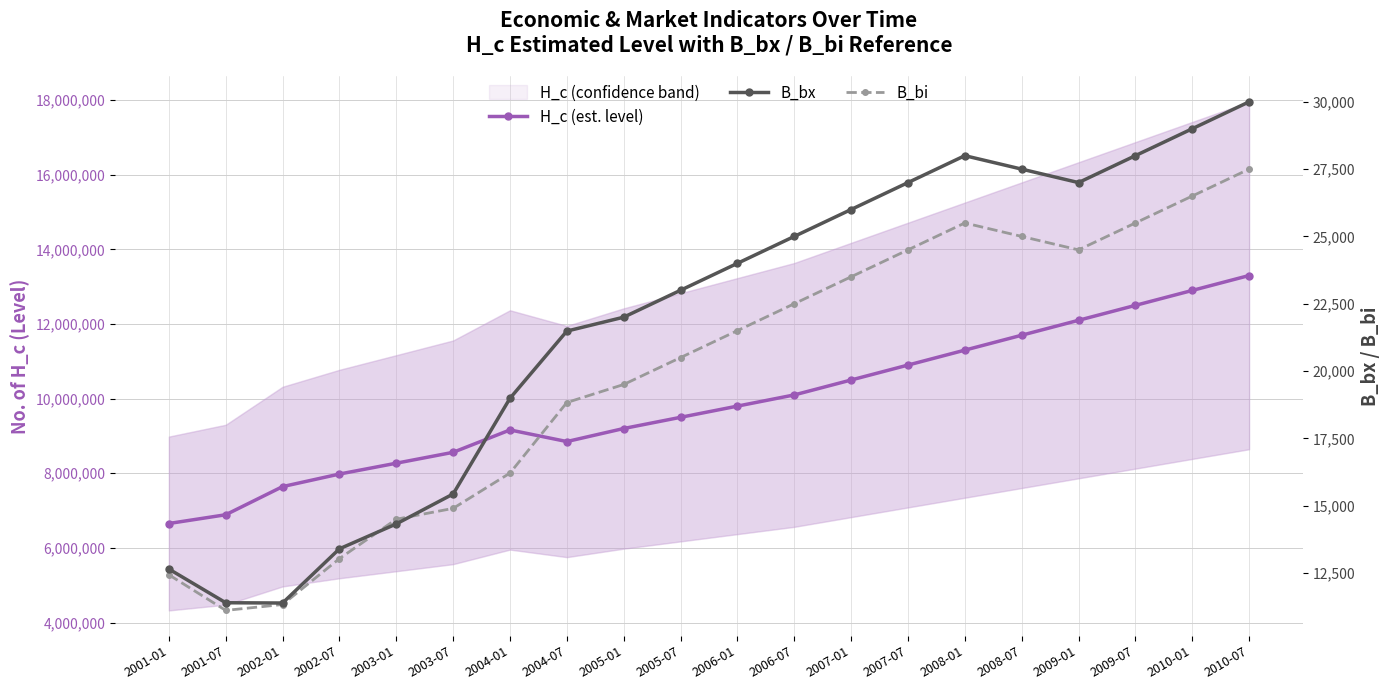

What is the sum of all H_c (est. level) values?

197809876.0